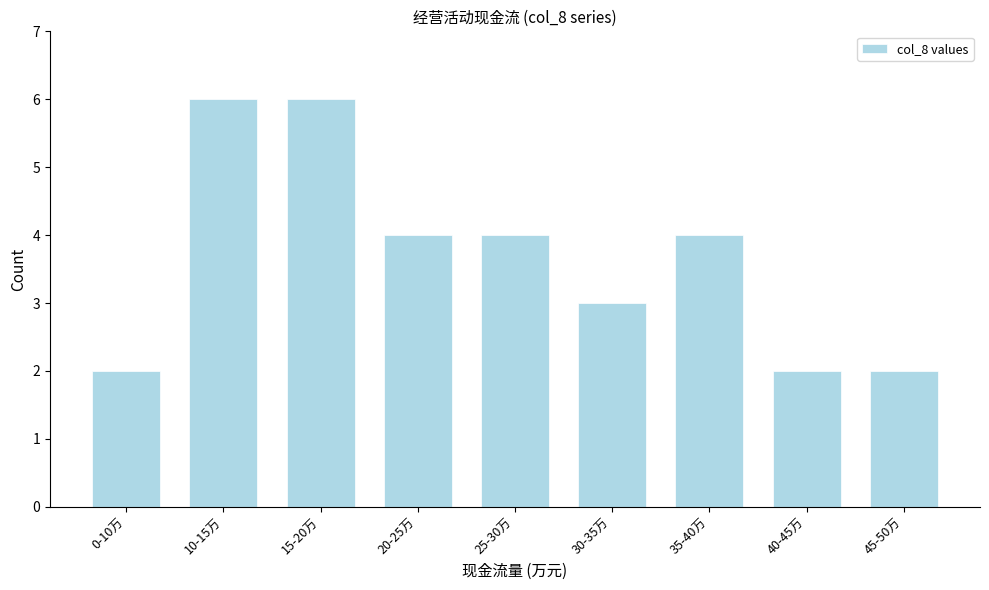

Reading left to right, list all the values displayed in this chart.

2	6	6	4	4	3	4	2	2